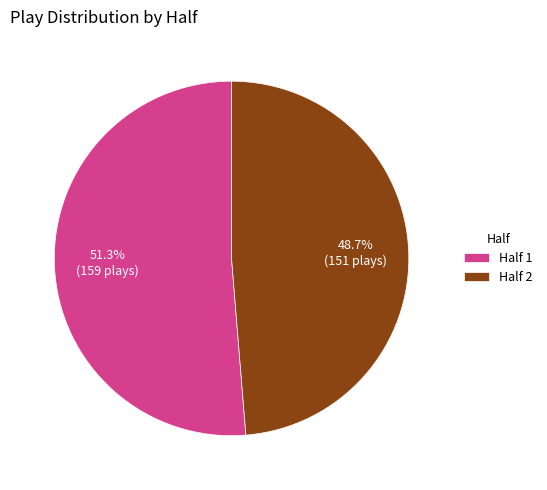

What is the majority slice?

Half 1